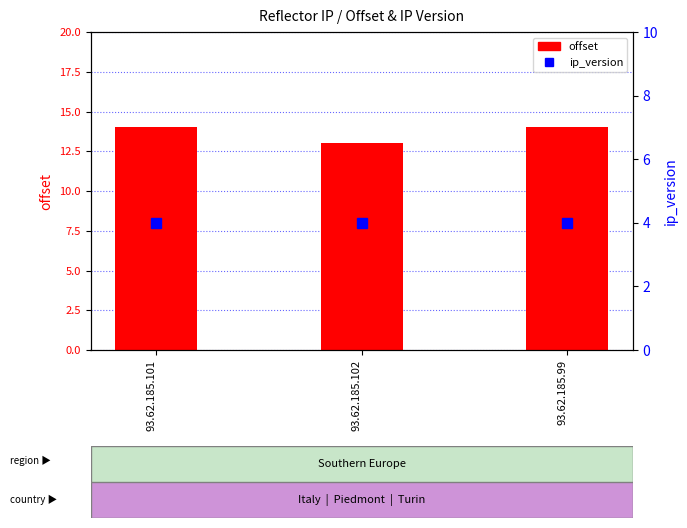

What is the maximum value for offset?

14